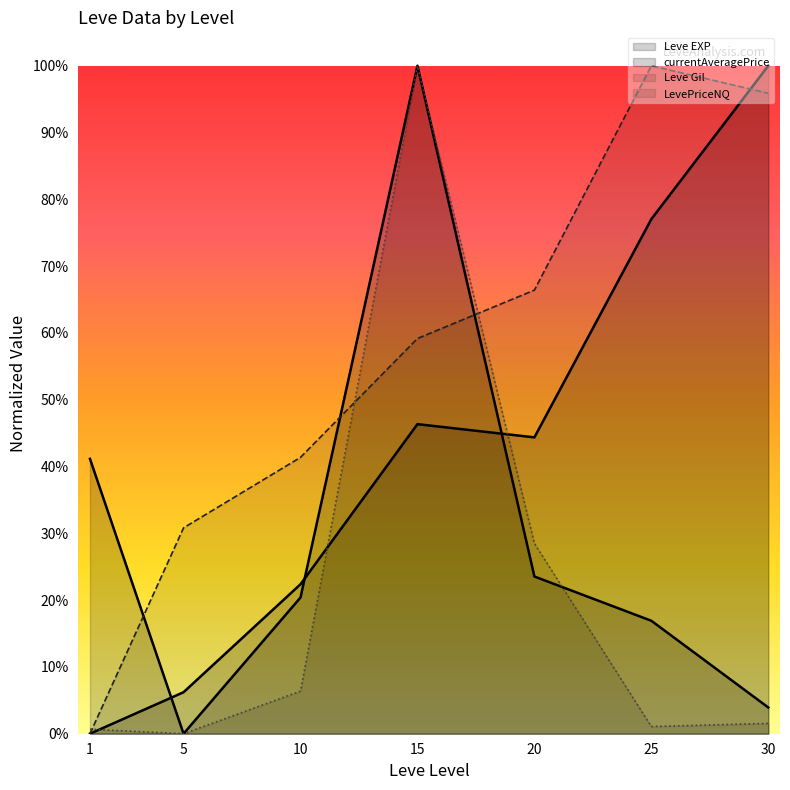

Rank the series by their maximum value, from highest to lowest.

Leve EXP, currentAveragePrice, Leve Gil_line, LevePriceNQ_line